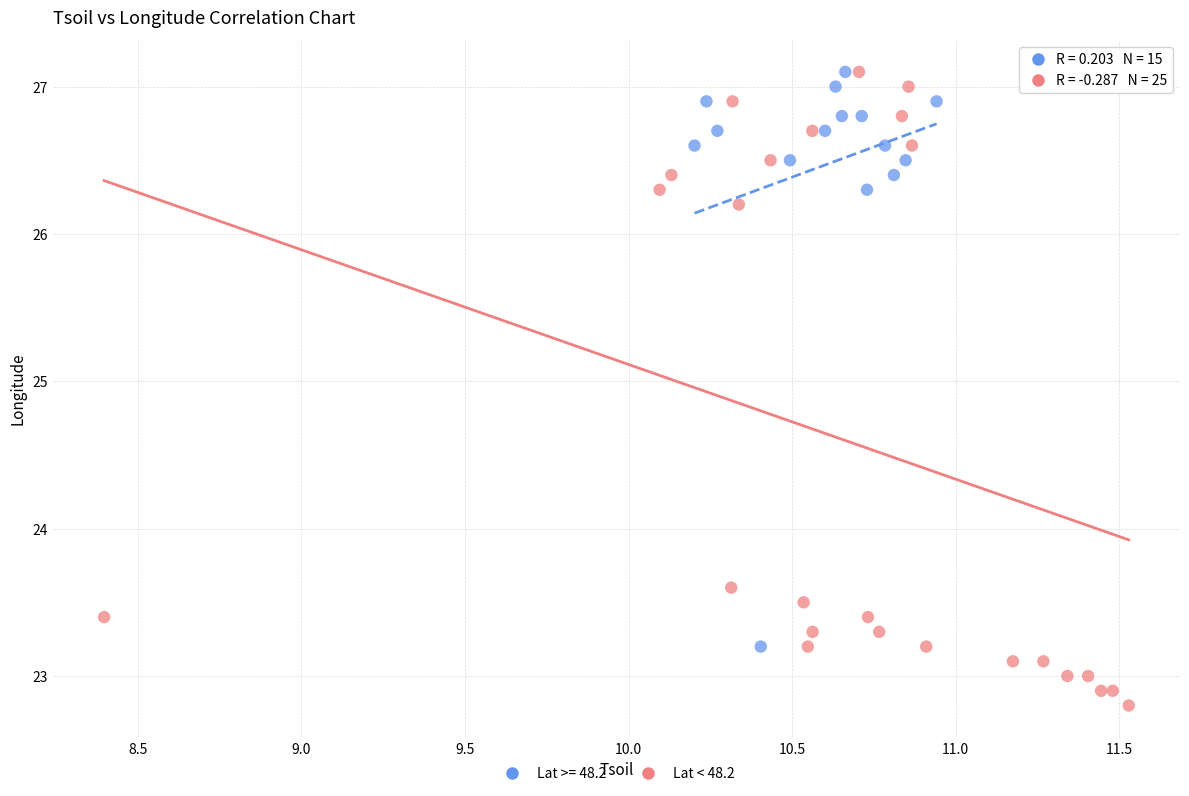

Which series reaches the minimum Y coordinate?

Lat < 48.2